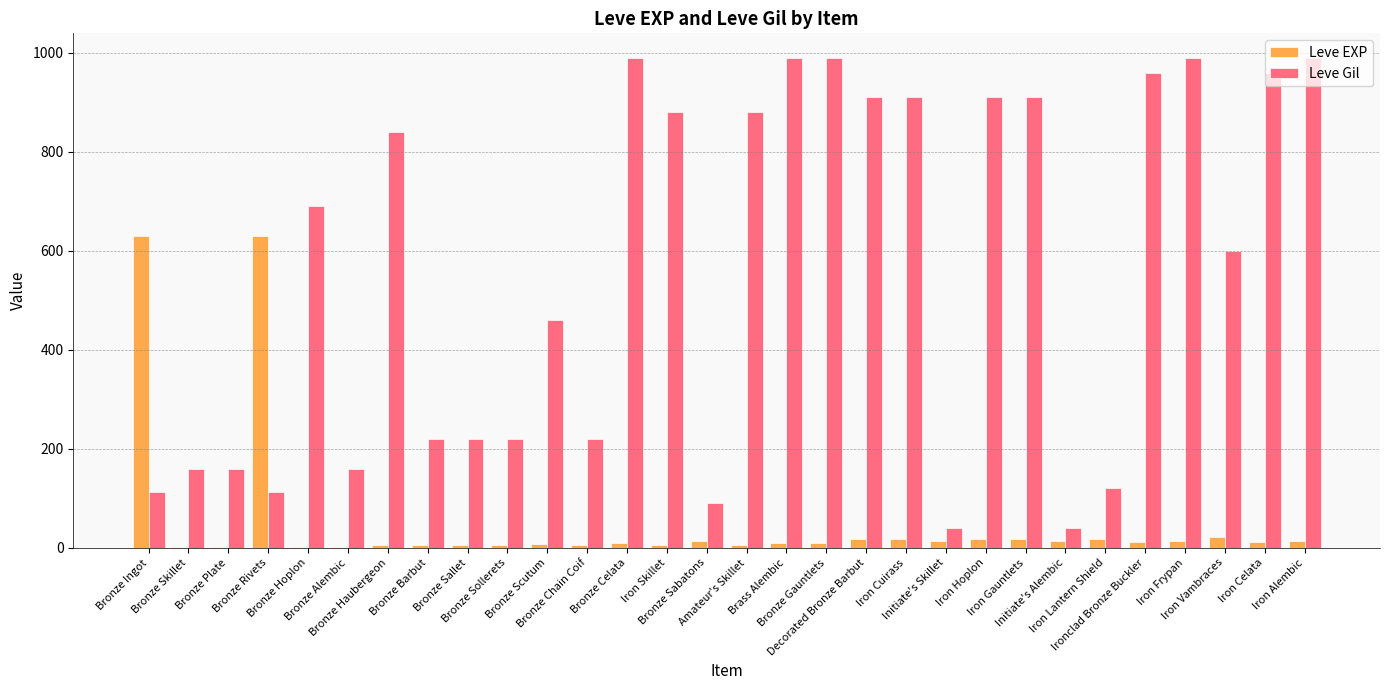

What is the sum of all Leve Gil values?

16735